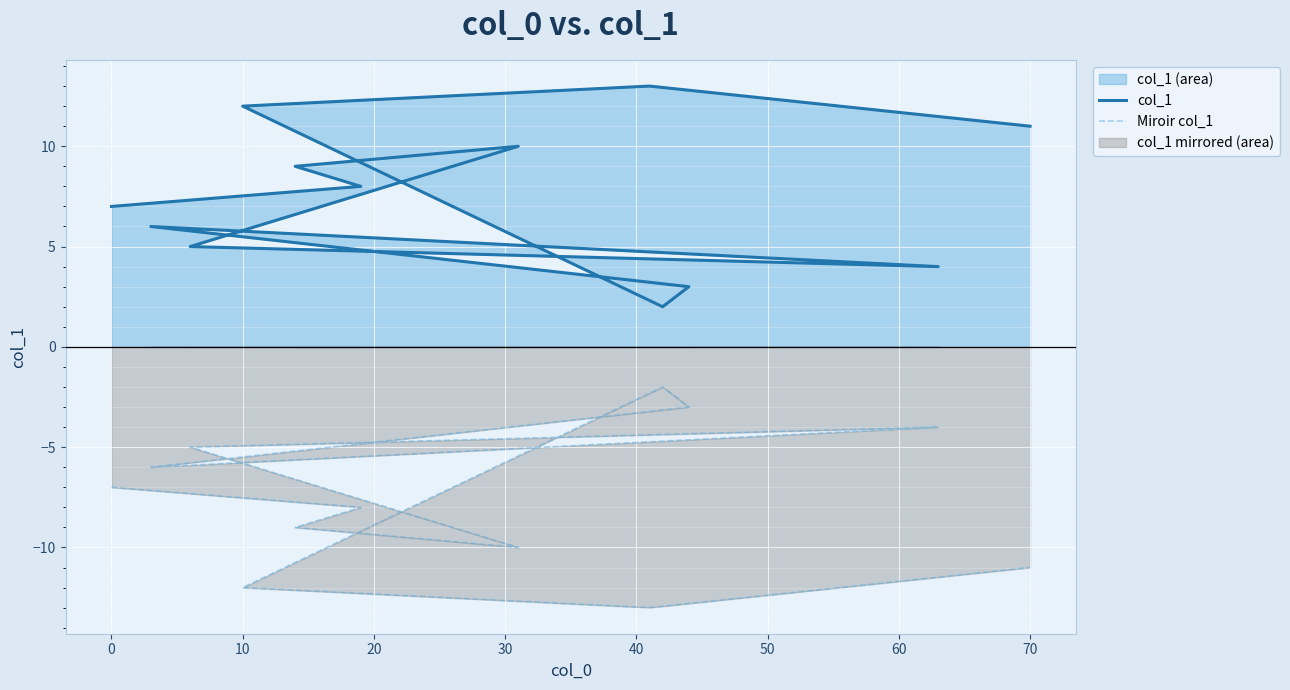

What is the sum of all Miroir col_1 values?

-90